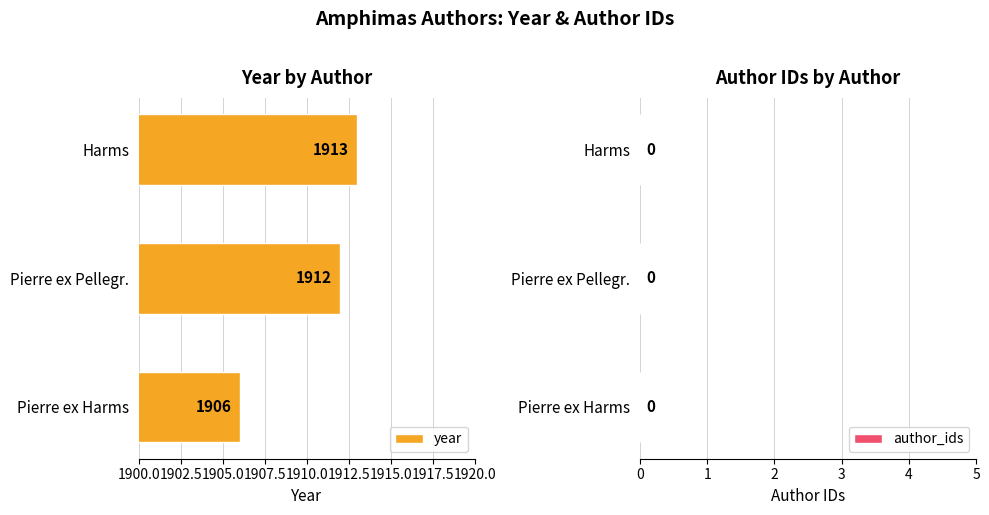

Which has a higher value, Pierre ex Pellegr. or Harms?

Harms